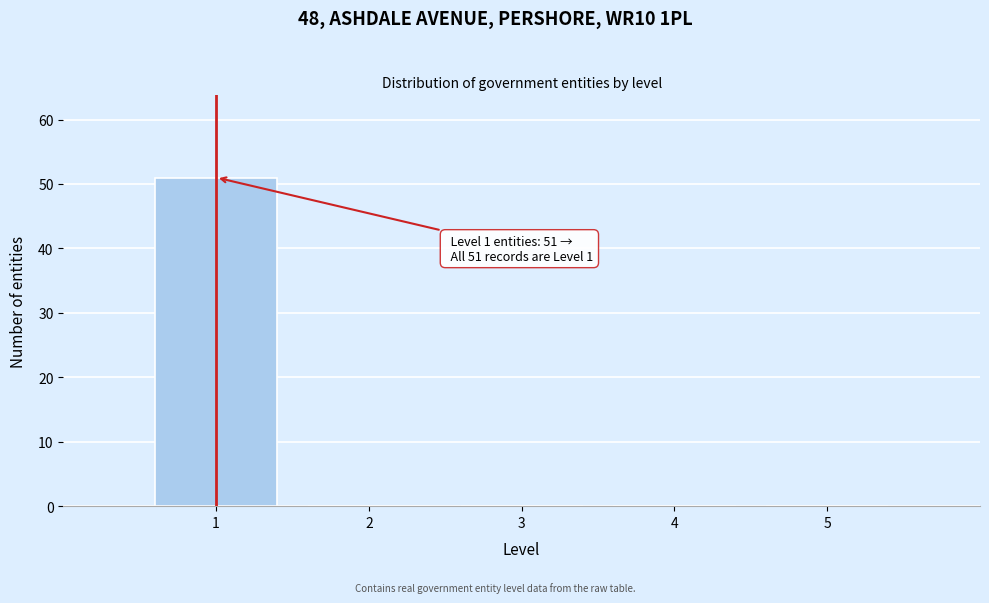

Over which range of the x-axis is the bar tallest?

0.5 to 1.5